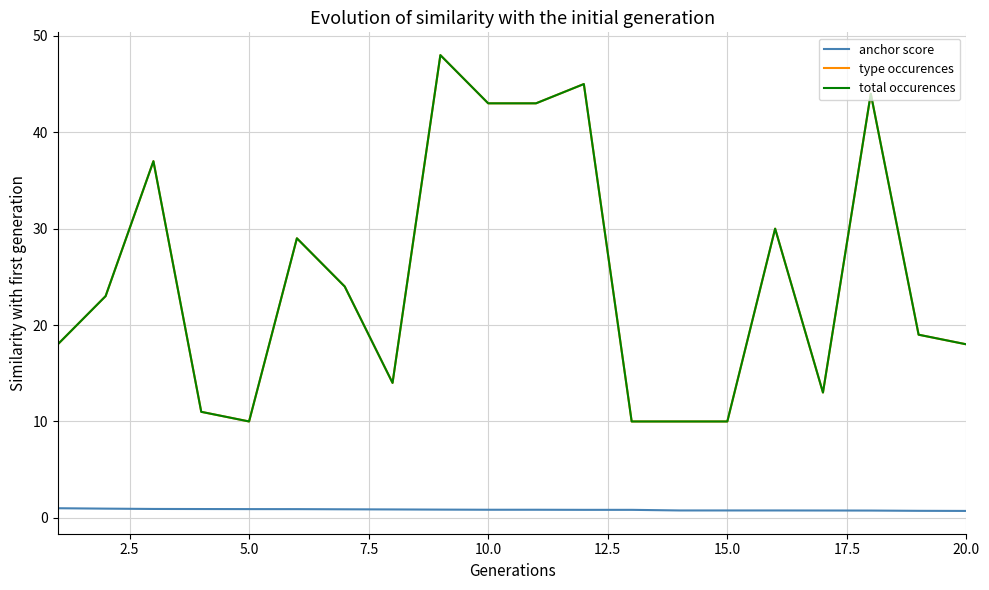

True or false: type occurences and total occurences cross at least once.

False